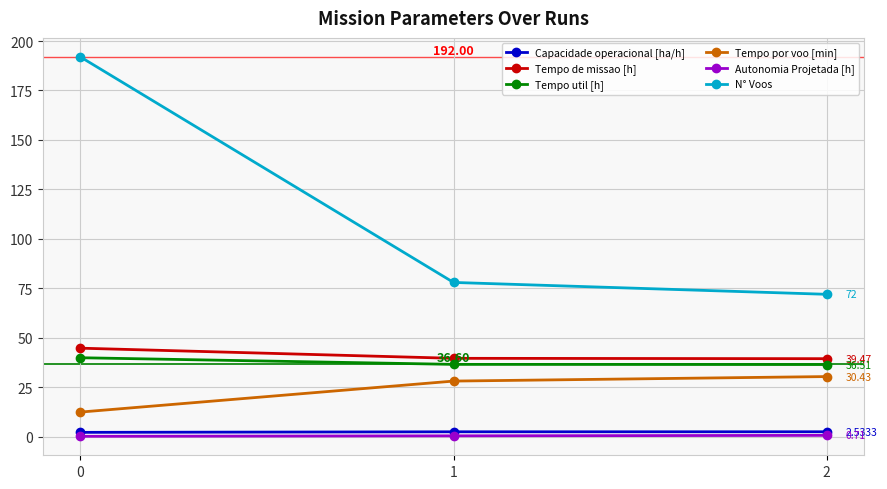

What is the difference between the maximum and minimum values in the Capacidade operacional [ha/h] series?

0.3